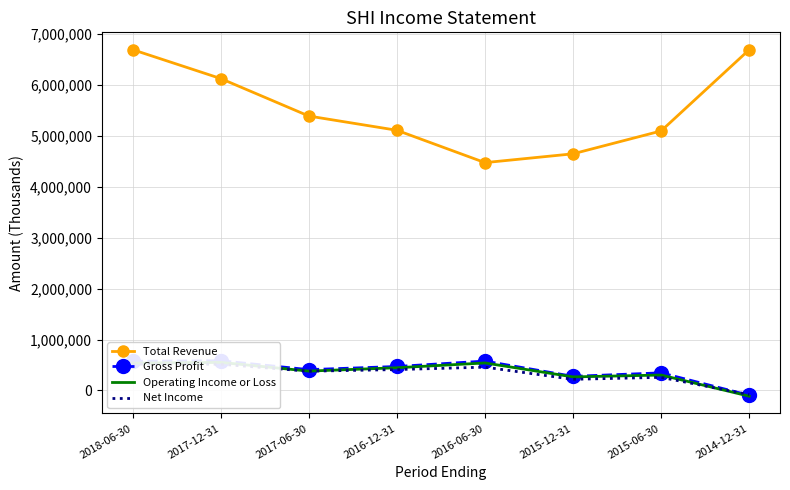

What are all the series names shown in the legend?

Total Revenue, Gross Profit, Operating Income or Loss, Net Income